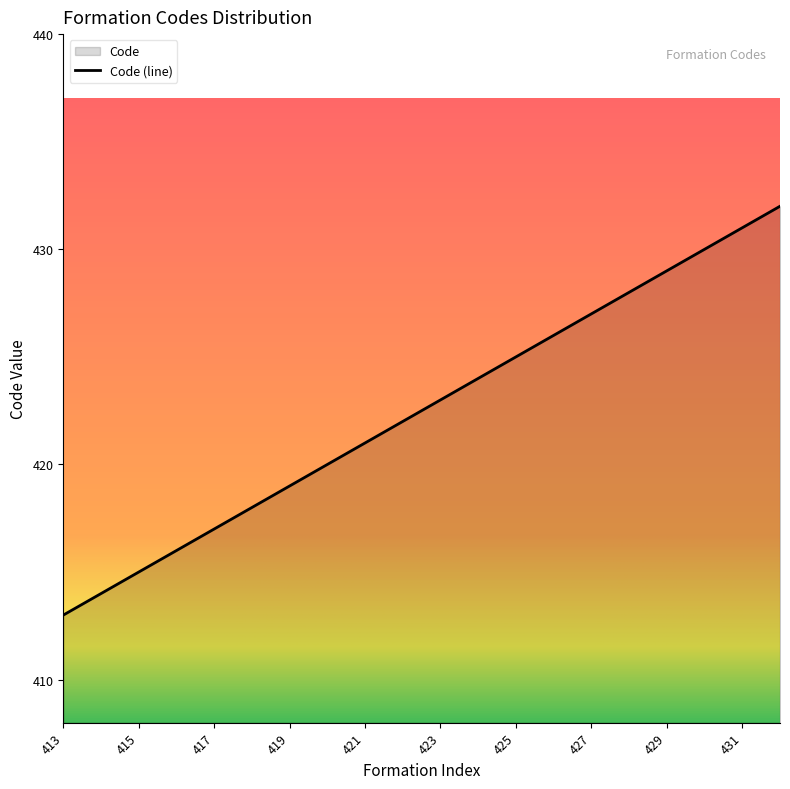

List the labels in order of value, smallest first.

413, 414, 415, 416, 417, 418, 419, 420, 421, 422, 423, 424, 425, 426, 427, 428, 429, 430, 431, 432